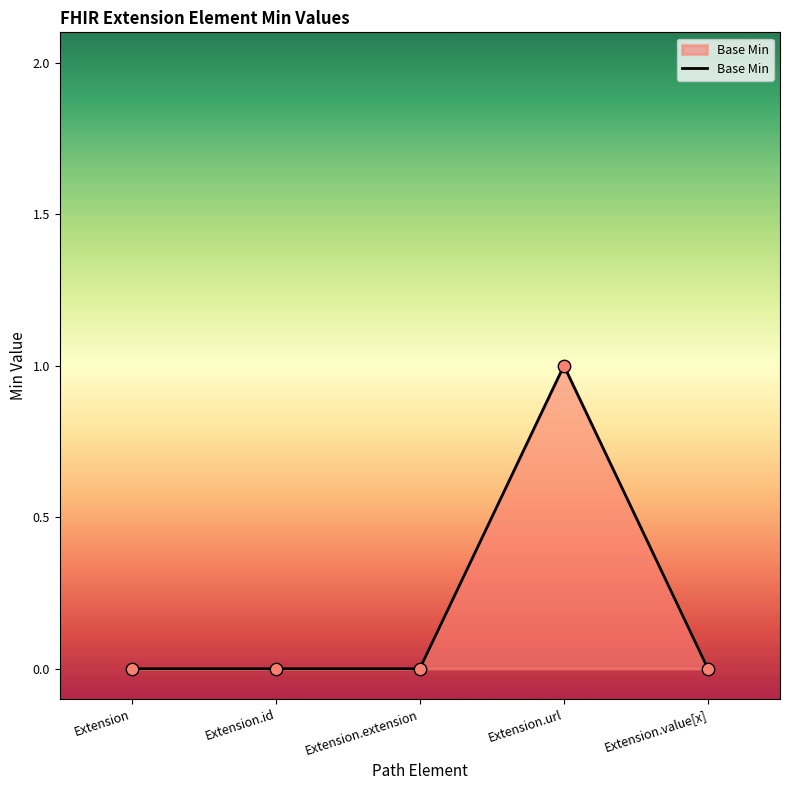

Which has a higher value, Extension.url or Extension.extension?

Extension.url